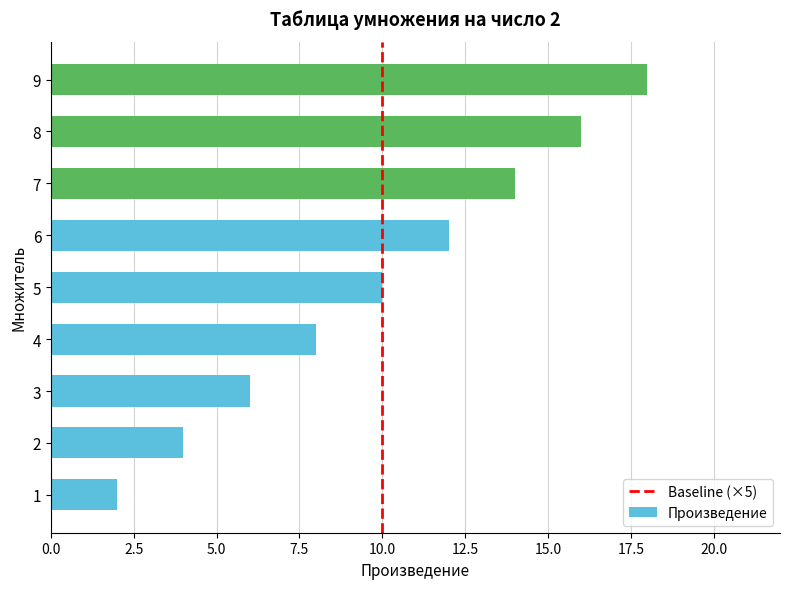

At which category does the chart reach its peak across all series?

9